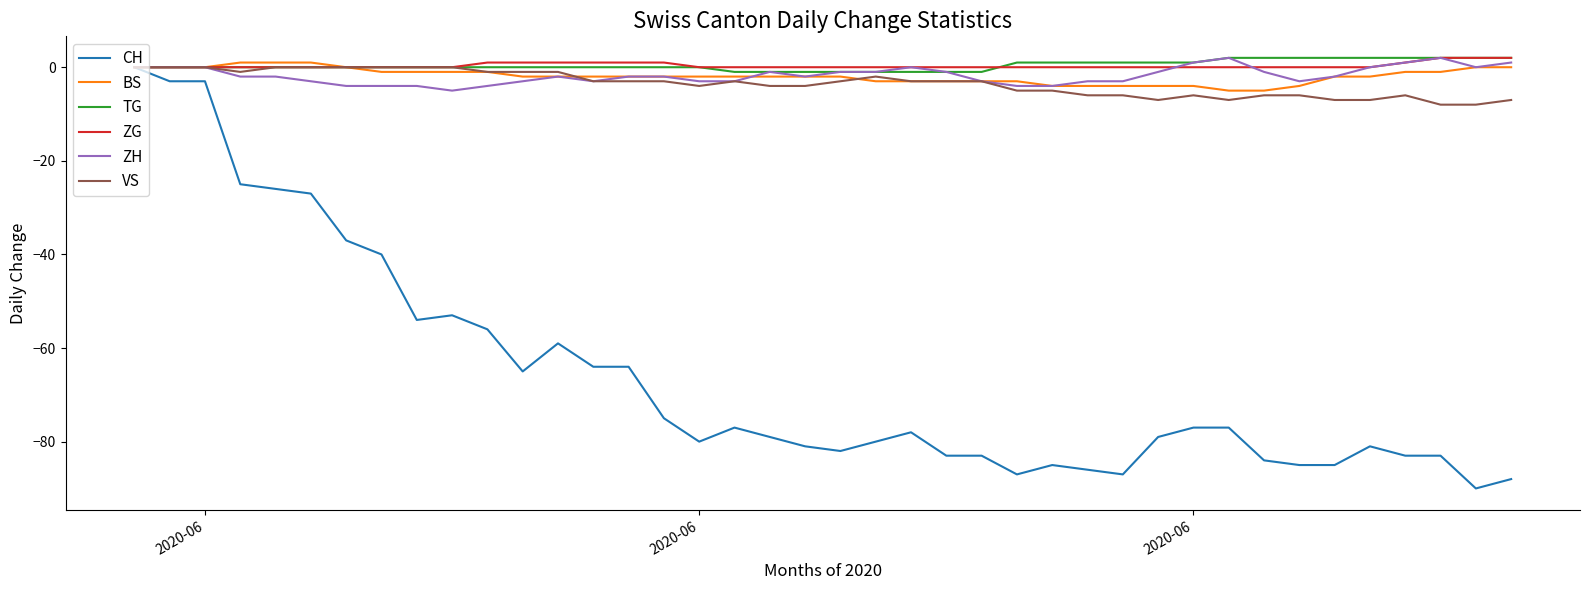

What is the minimum value shown in the chart?

-90